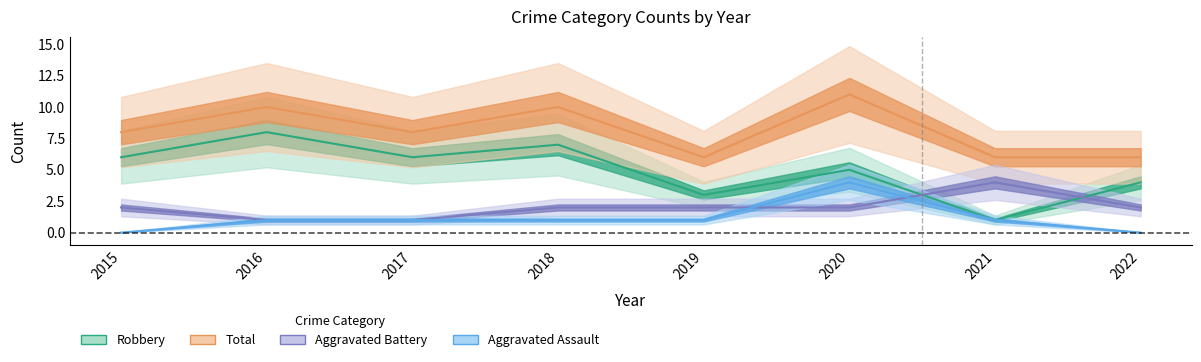

How many data points does each series have?

8